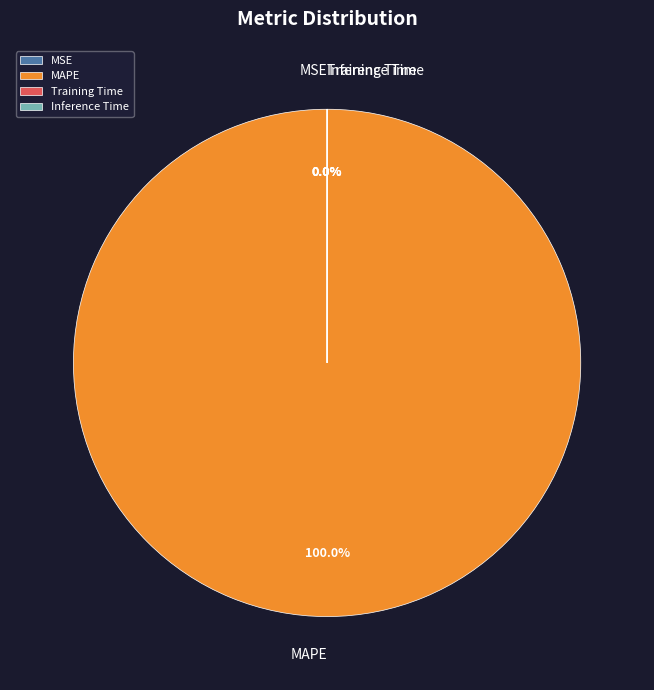

Which slice is the largest?

MAPE